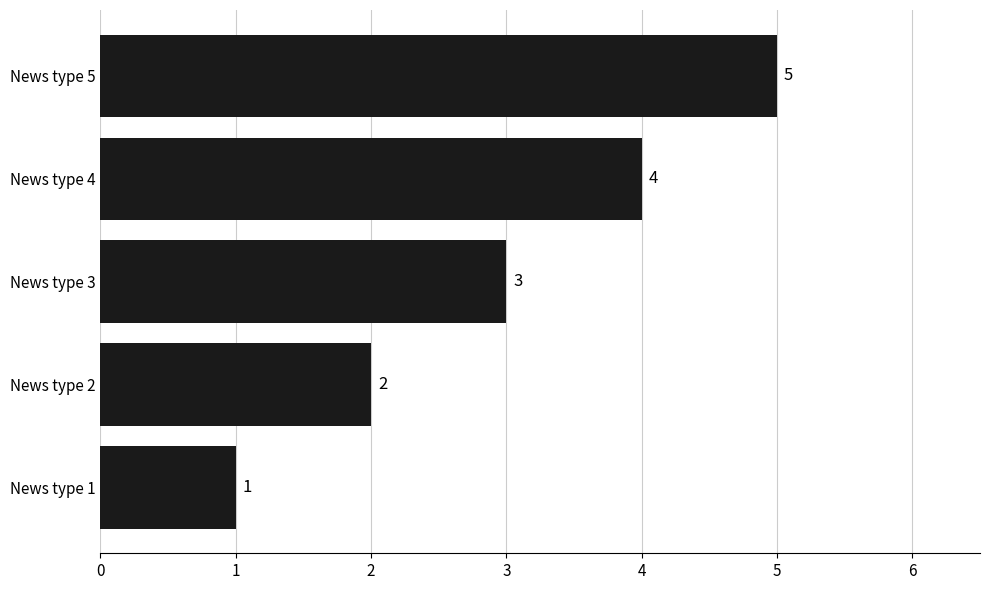

What is the difference between the maximum and minimum values?

4